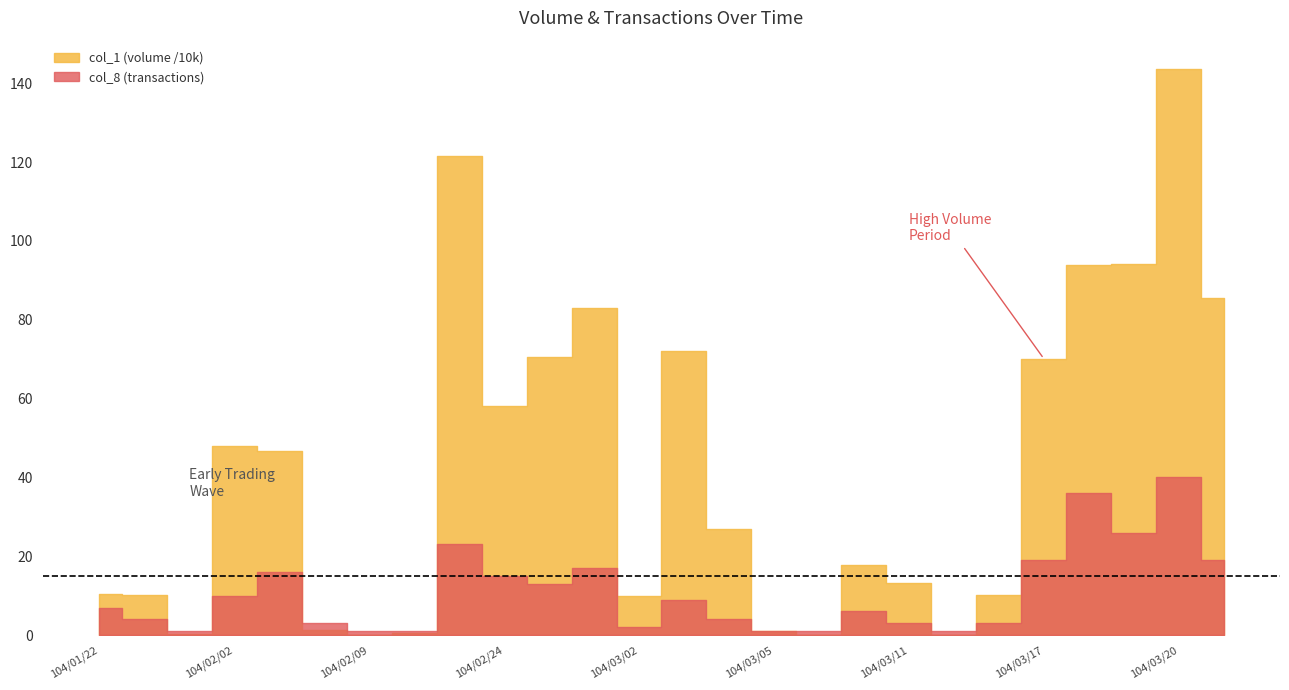

What is the approximate value of col_1 at 104/02/25, to the nearest 50?

705000